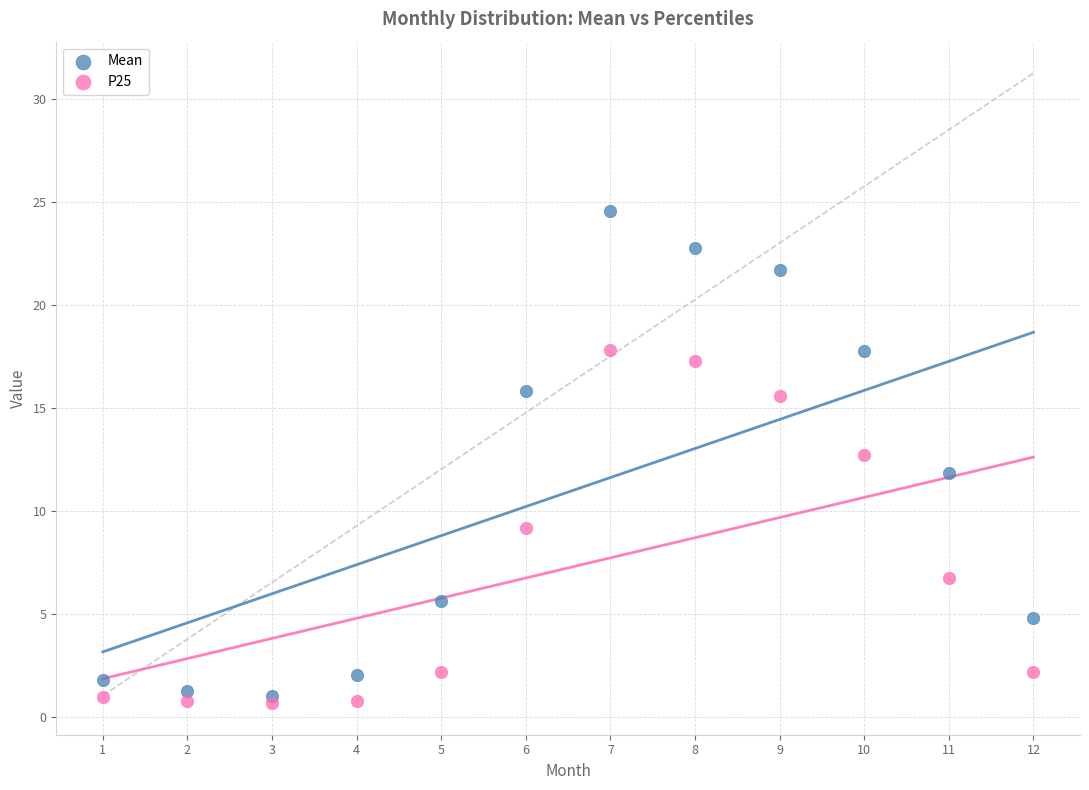

Across all data points, what is the range of X values (max minus min)?

11.0